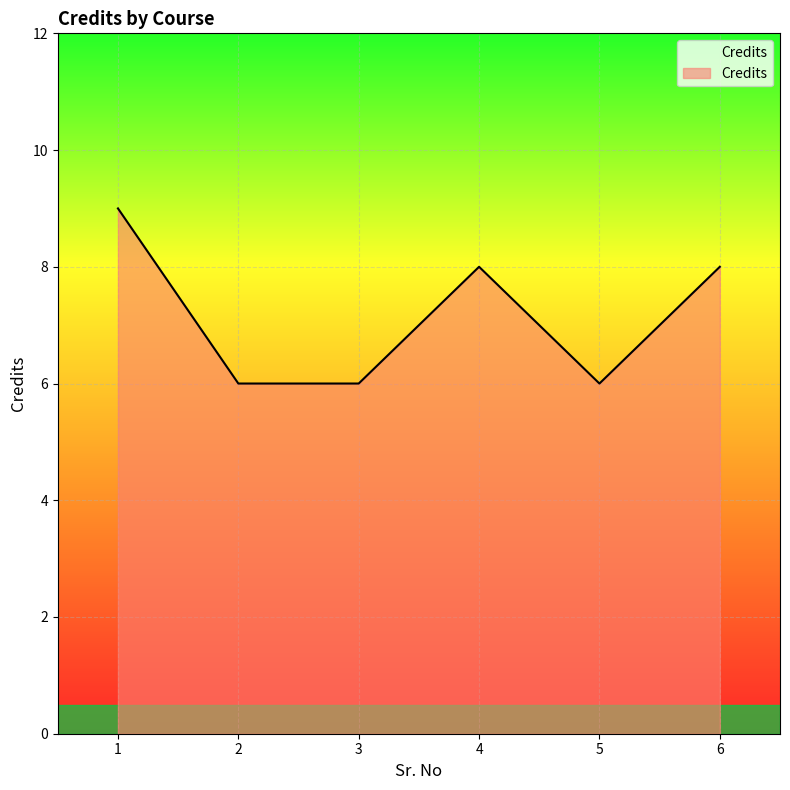

What is the difference between the second highest and second lowest values?

2